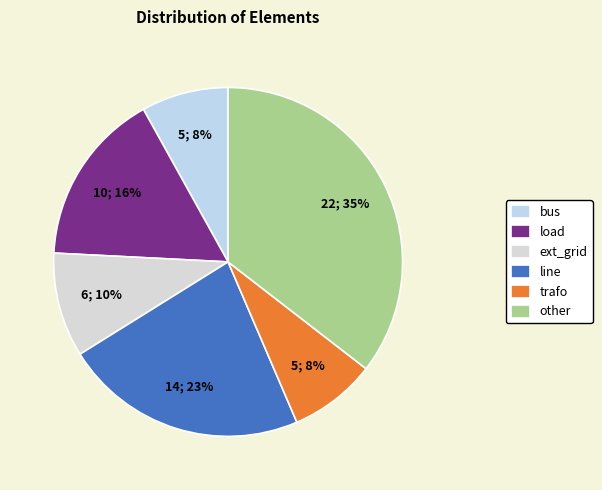

Which slice is the smallest?

bus